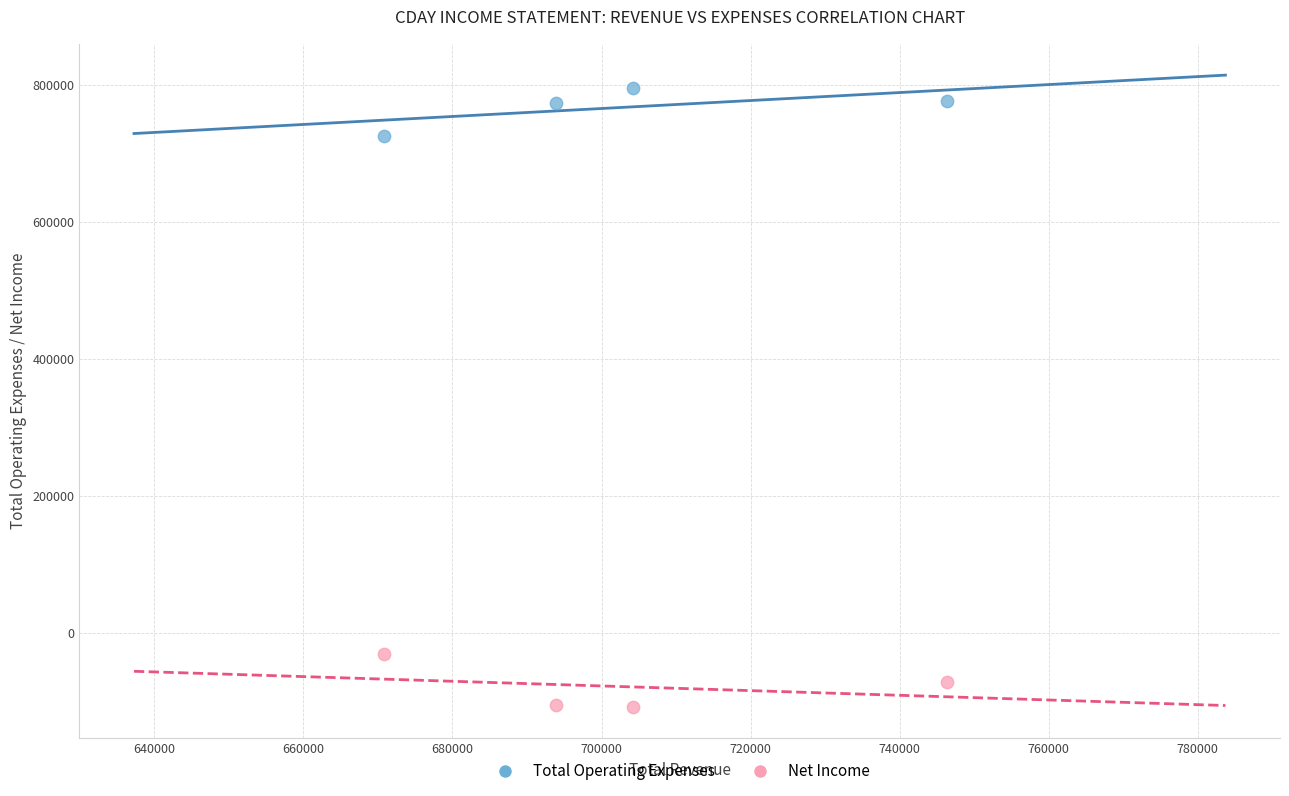

What is the X range (max minus min) for the scatter plot?

75600